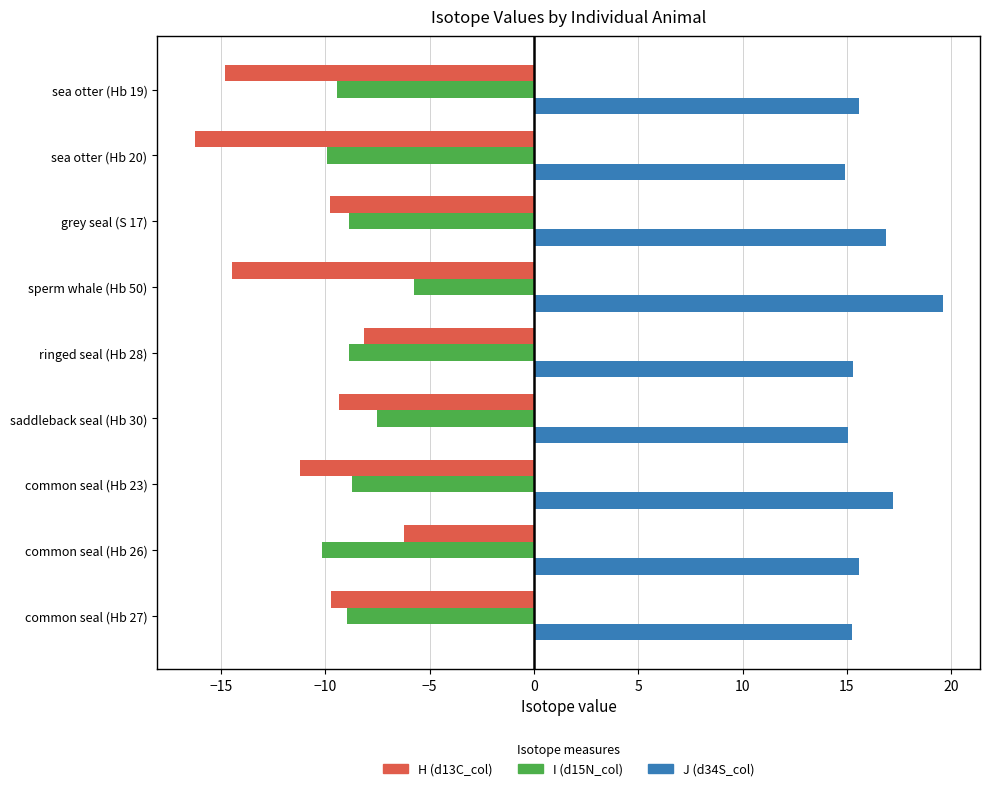

Which series has the largest total across all categories?

J (d34S_col)